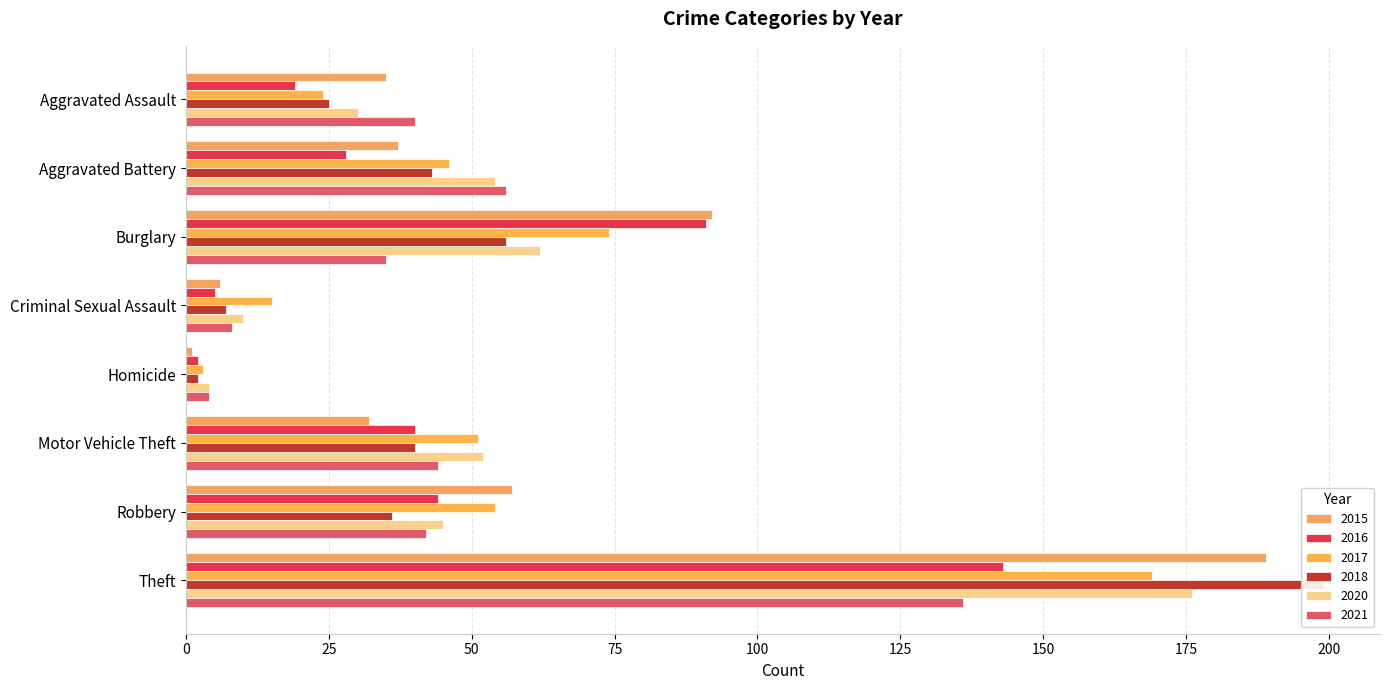

What is the difference between the maximum and minimum values in the 2021 series?

132